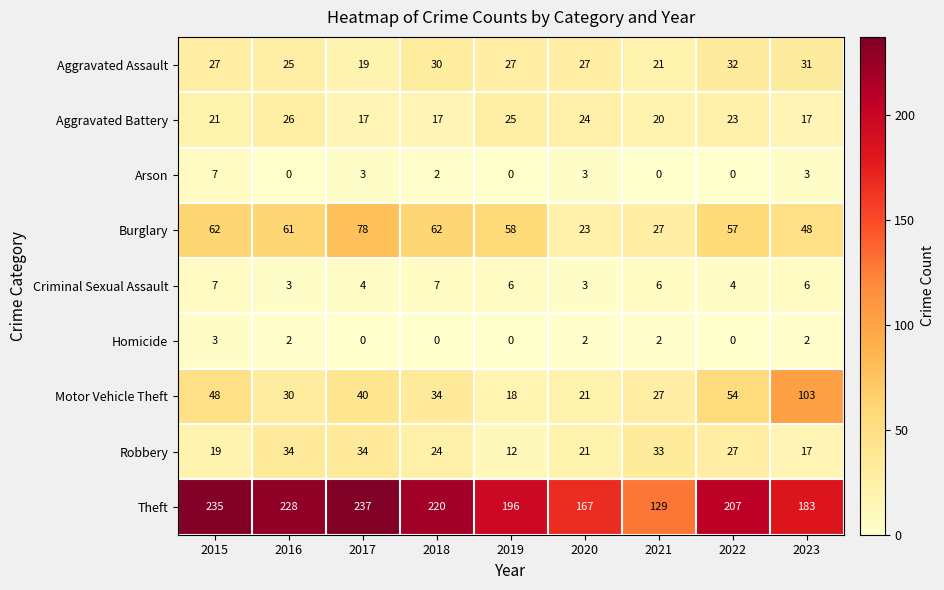

Where does the Motor Vehicle Theft series first go above 34?

2015